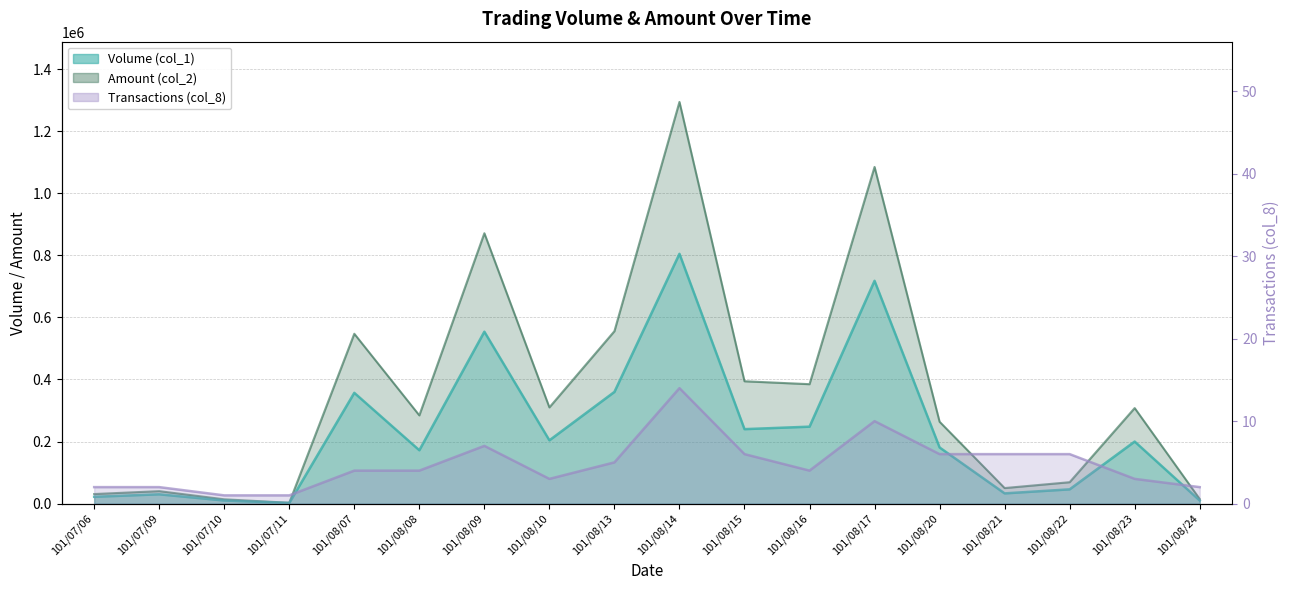

In Transactions (col_8), how many points are higher than both neighbors (excluding endpoints)?

3